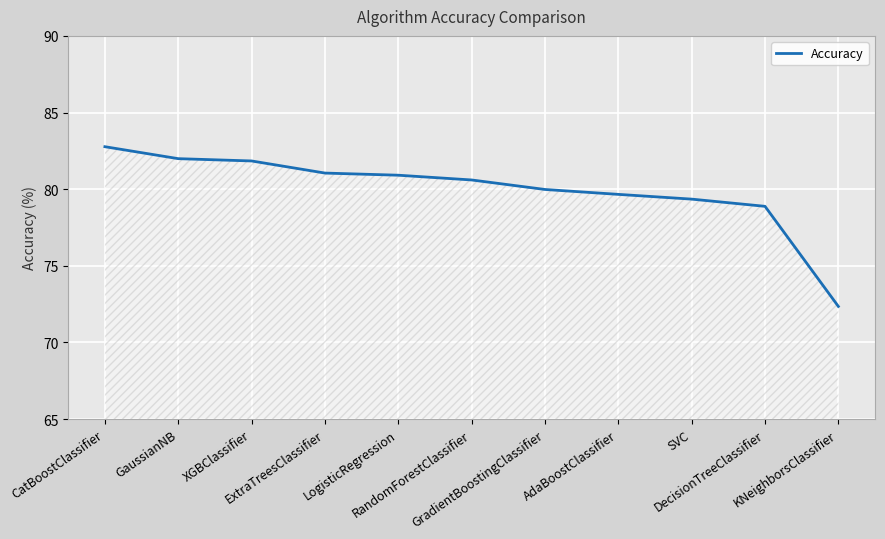

Where does the data first go above 80?

CatBoostClassifier